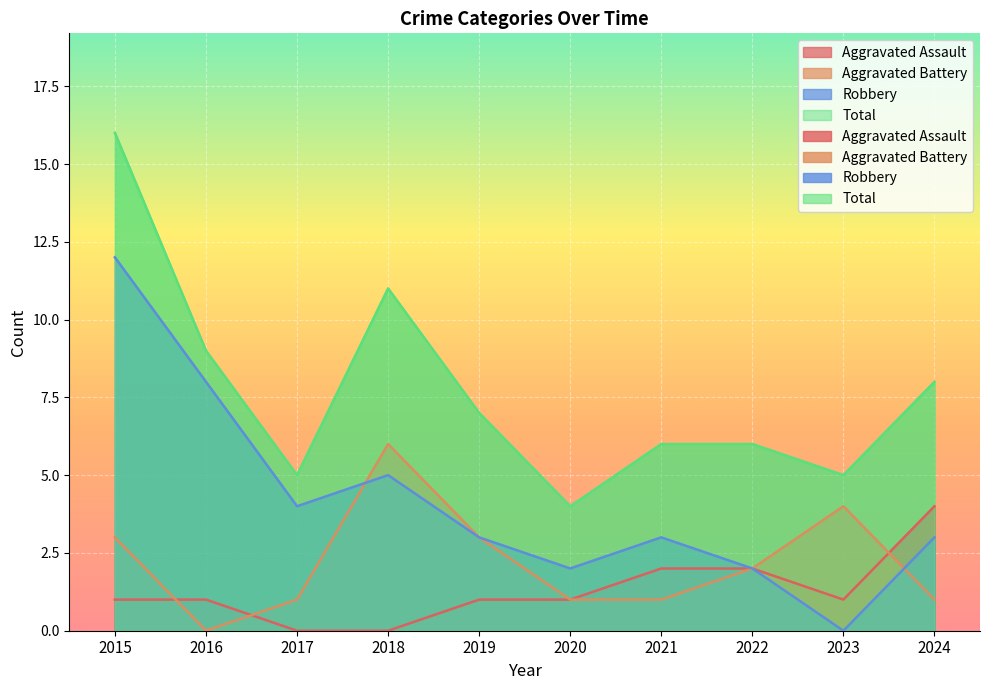

Does the chart display data point markers on the line(s)?

No